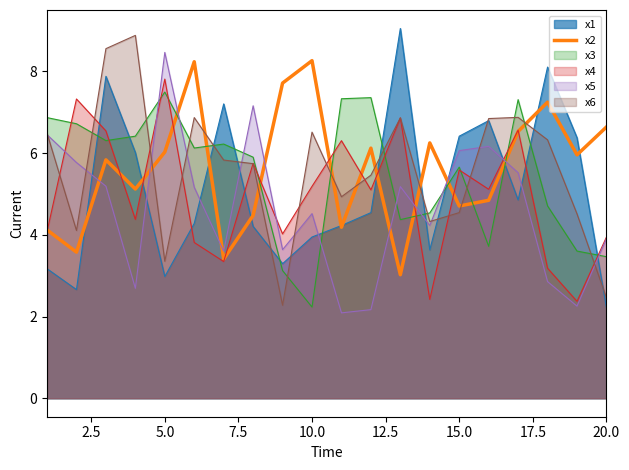

True or false: x1 and x3 cross at least once.

True